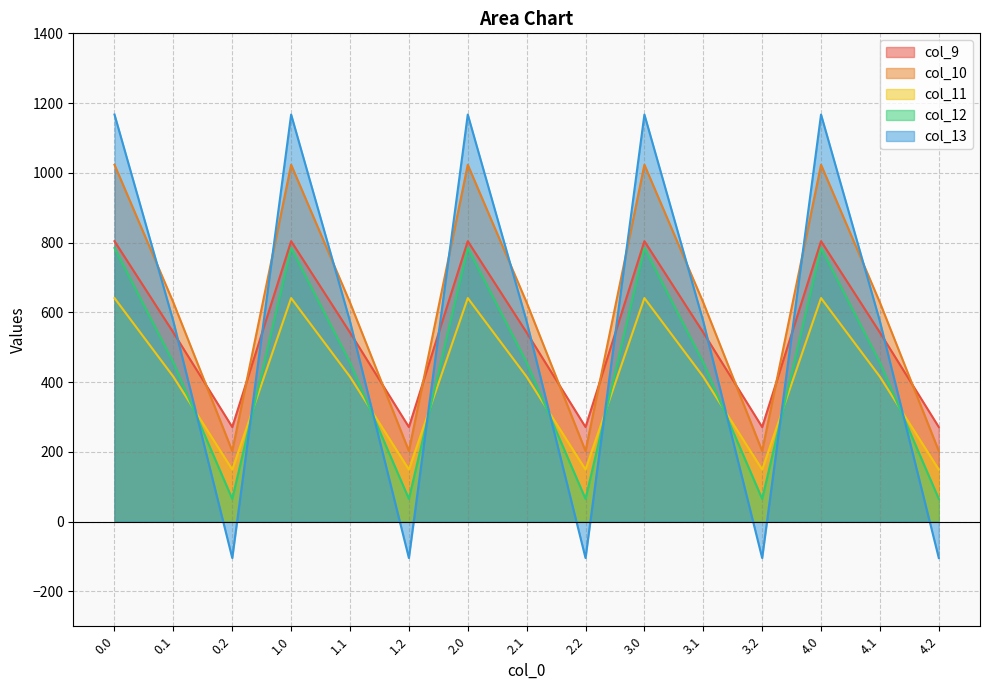

What is the total value across all series at 3.2?

583.6